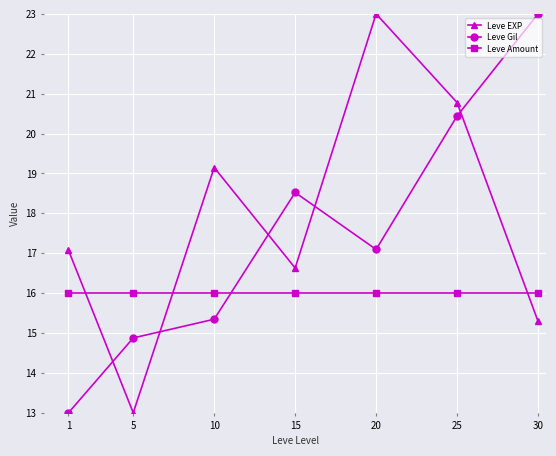

Where is Leve EXP nearest to the value 18?

1